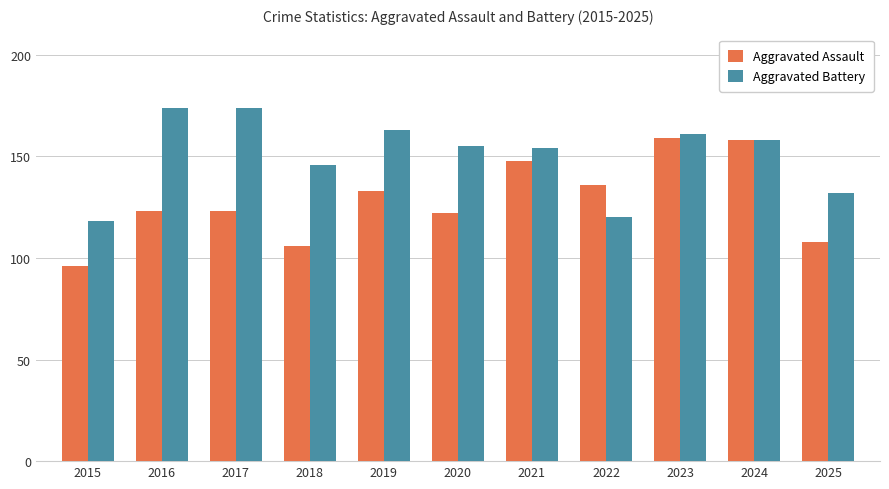

Reading right to left, transcribe all the data shown in this chart.

Aggravated Assault: 2025=108	2024=158	2023=159	2022=136	2021=148	2020=122	2019=133	2018=106	2017=123	2016=123	2015=96
Aggravated Battery: 2025=132	2024=158	2023=161	2022=120	2021=154	2020=155	2019=163	2018=146	2017=174	2016=174	2015=118